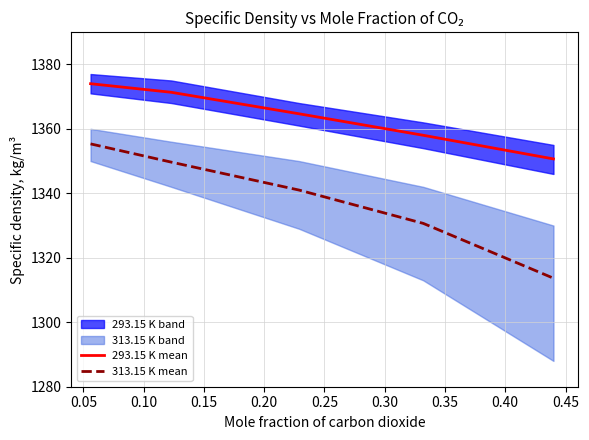

True or false: 293.15 K mean and 313.15 K mean intersect in this chart.

False